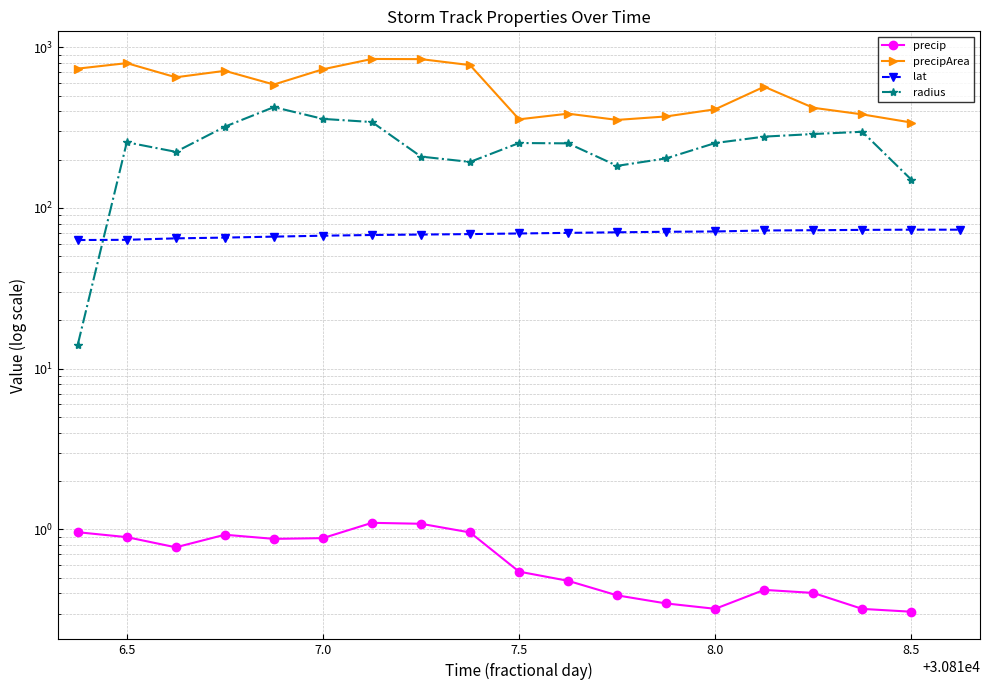

How many interior local valleys does the radius series have?

3